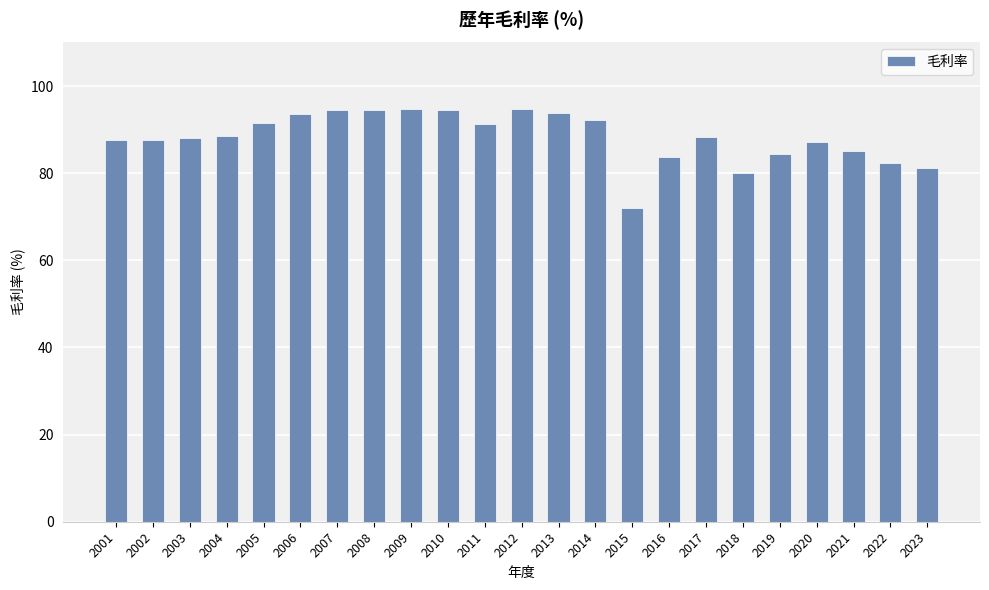

What is the change in value from 2021 to 2023?

-3.8